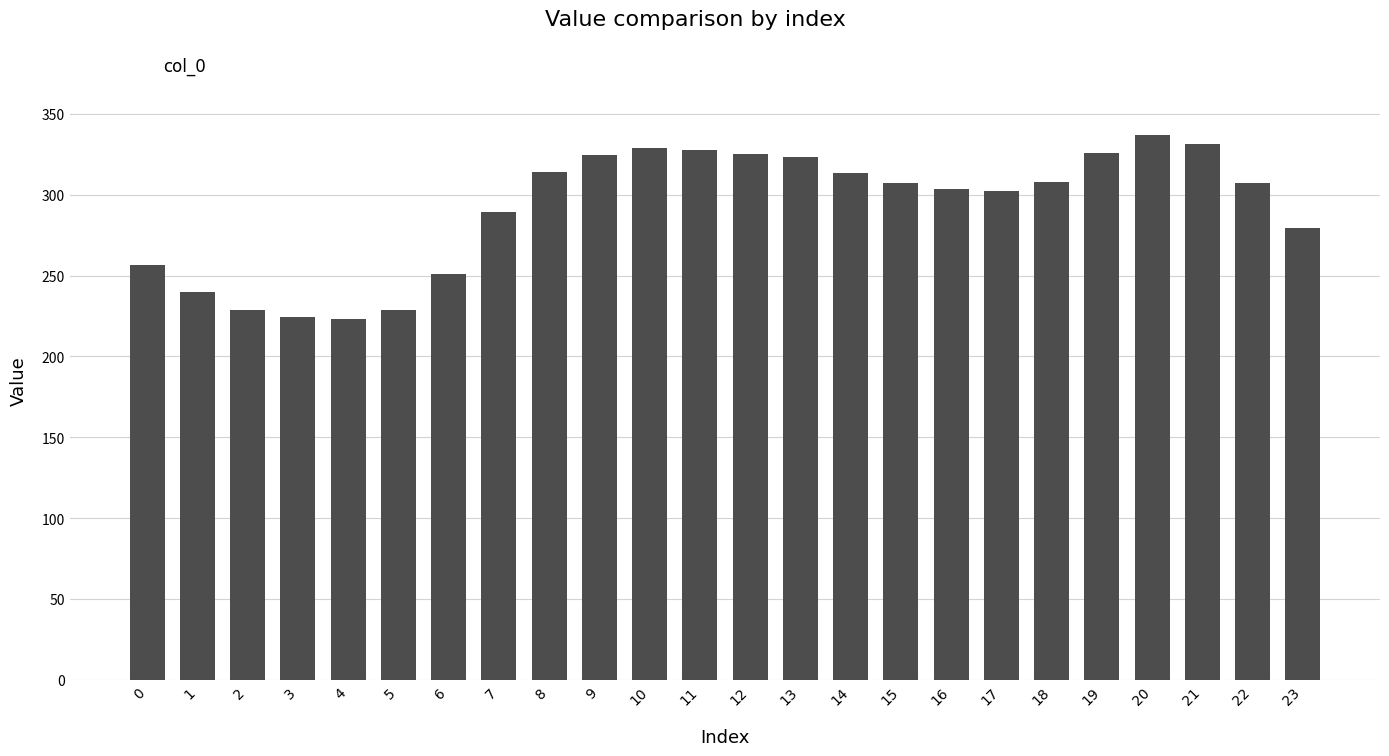

True or false: the data shows 432.6 at 7.

False